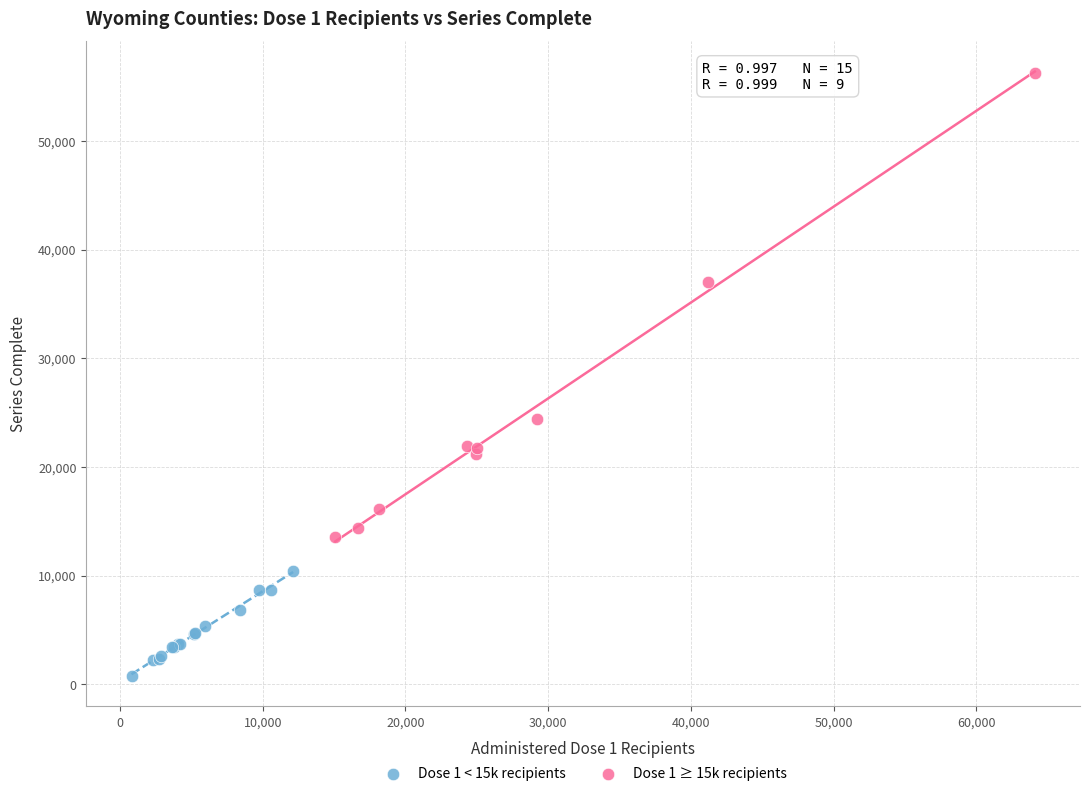

Which series has the largest Y range (max minus min)?

Dose 1 ≥ 15k recipients